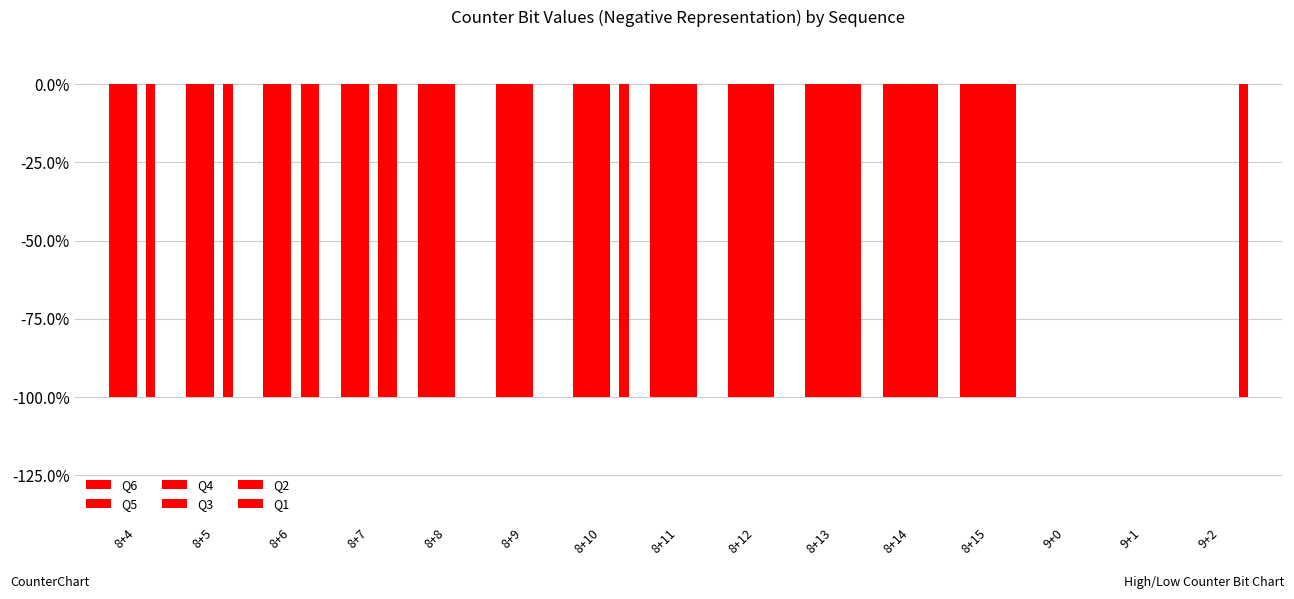

Count the Q4 values in the range -1 to 0.

15